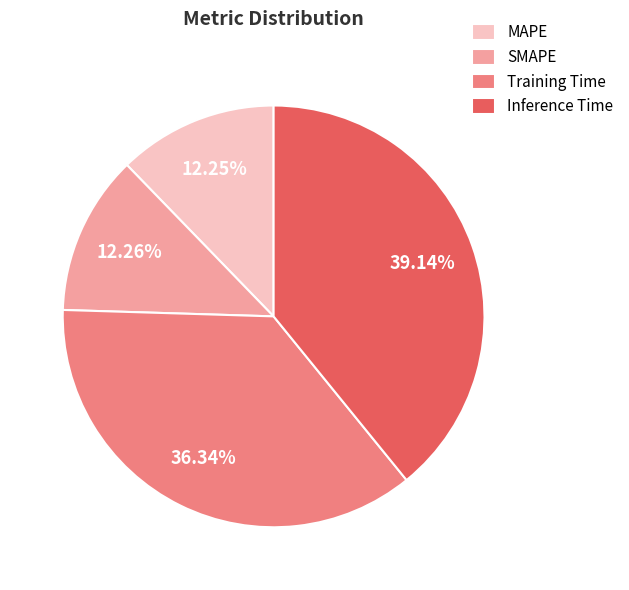

What is the largest slice in the pie chart?

Inference Time